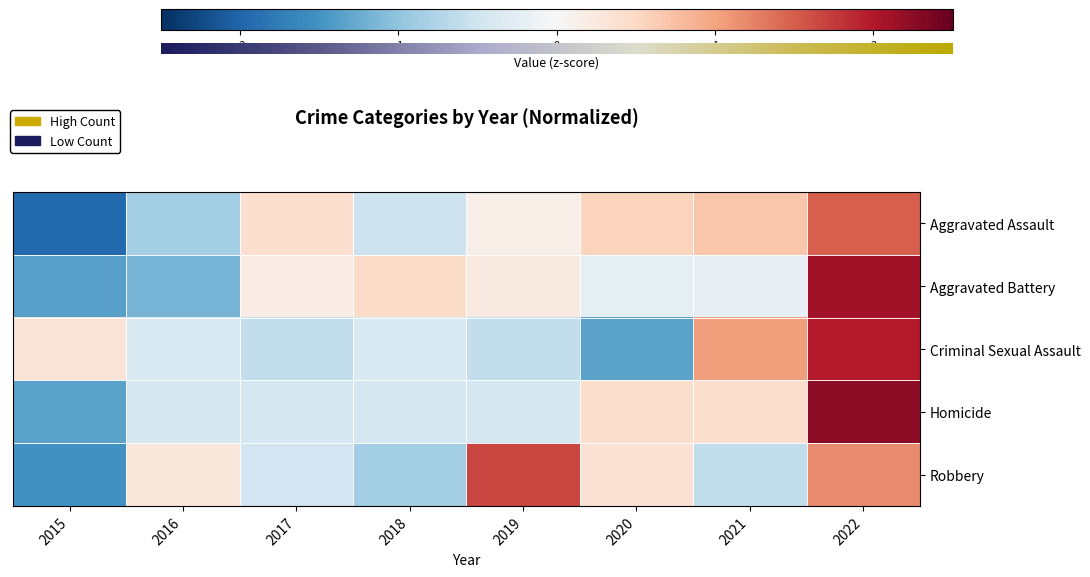

True or false: Homicide has a value of 2.2 at 2022.

True